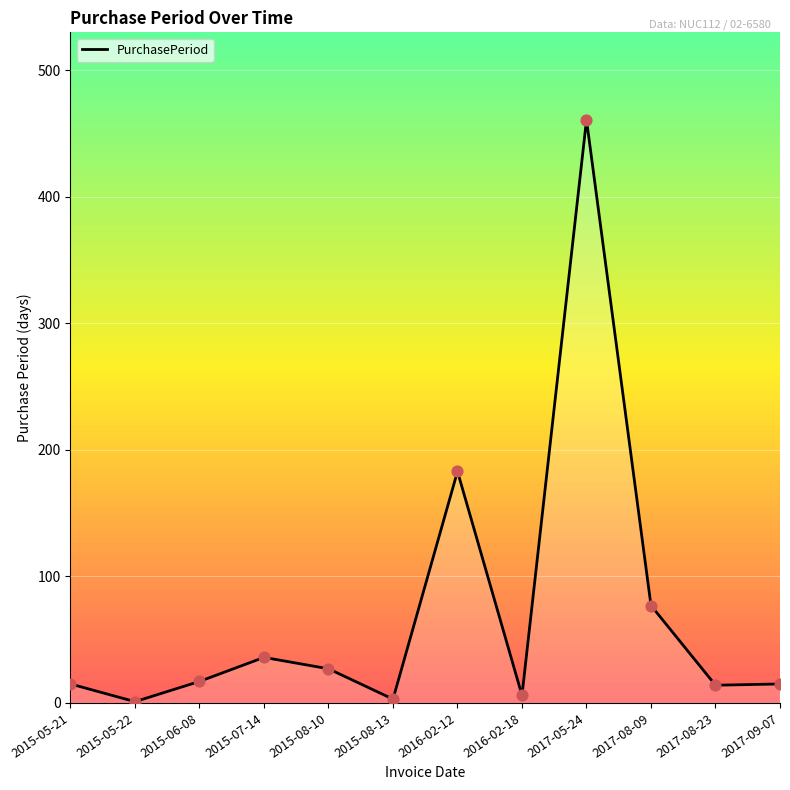

Between 2015-06-08 and 2017-08-09, which is larger?

2017-08-09